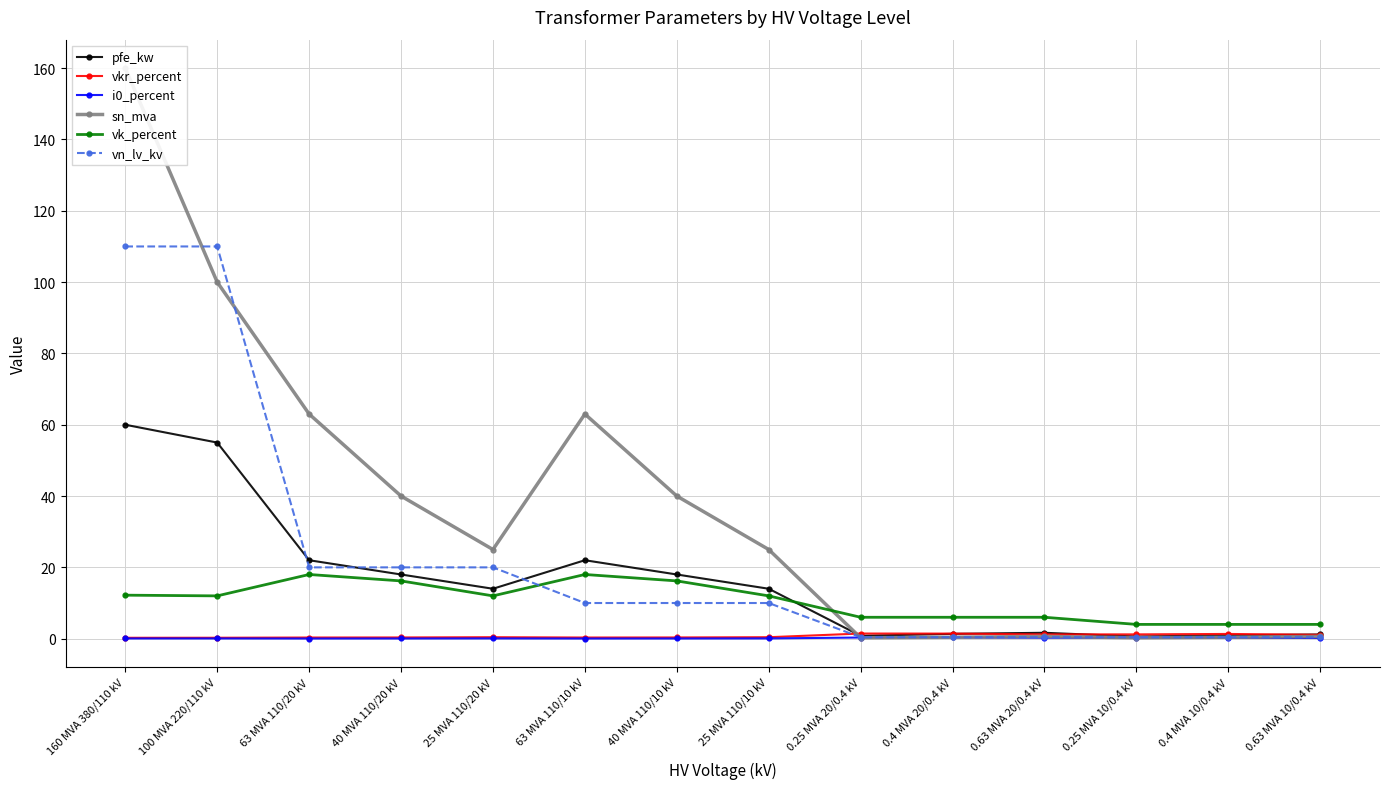

What is the difference between the maximum and second lowest values in the sn_mva series?

159.8